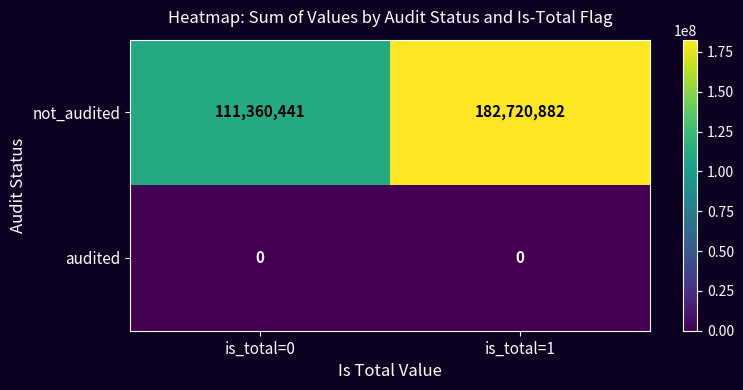

Reading left to right, extract all data points from this chart.

not_audited: is_total=0=111360441	is_total=1=182720882
audited: is_total=0=0	is_total=1=0